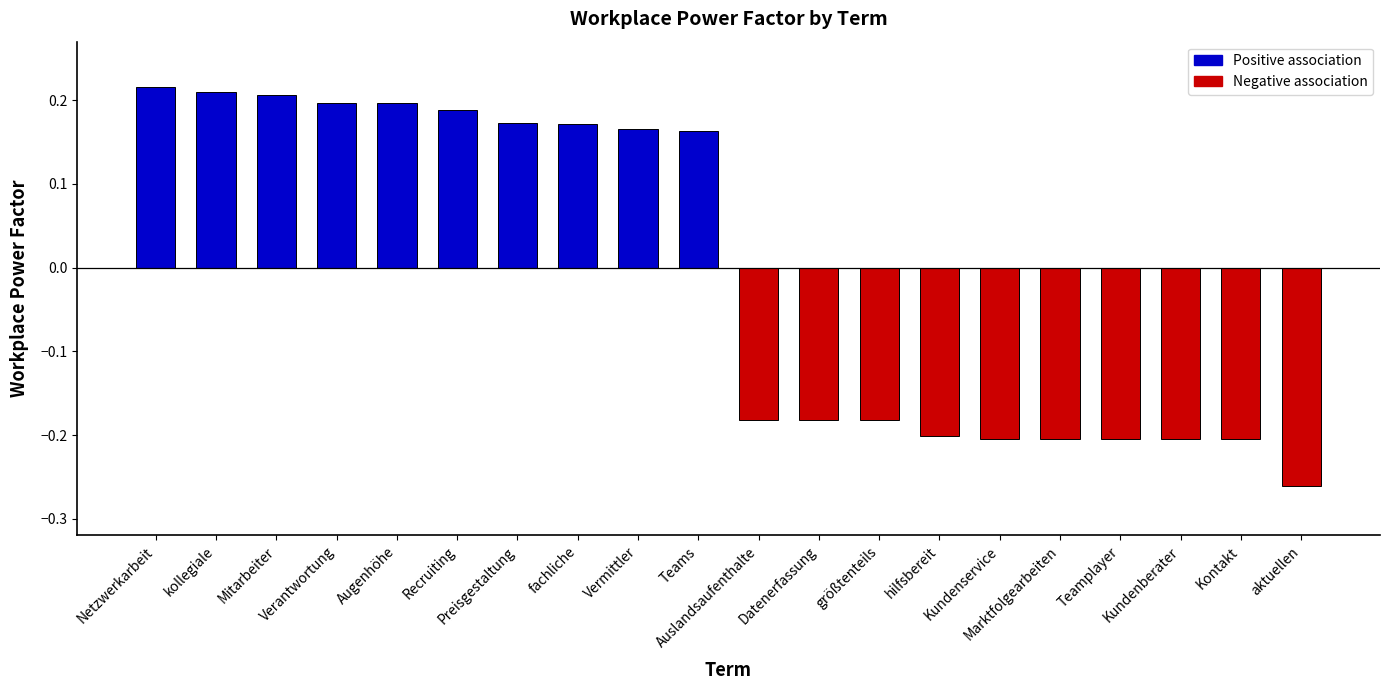

How many values are between 0 and 1?

10